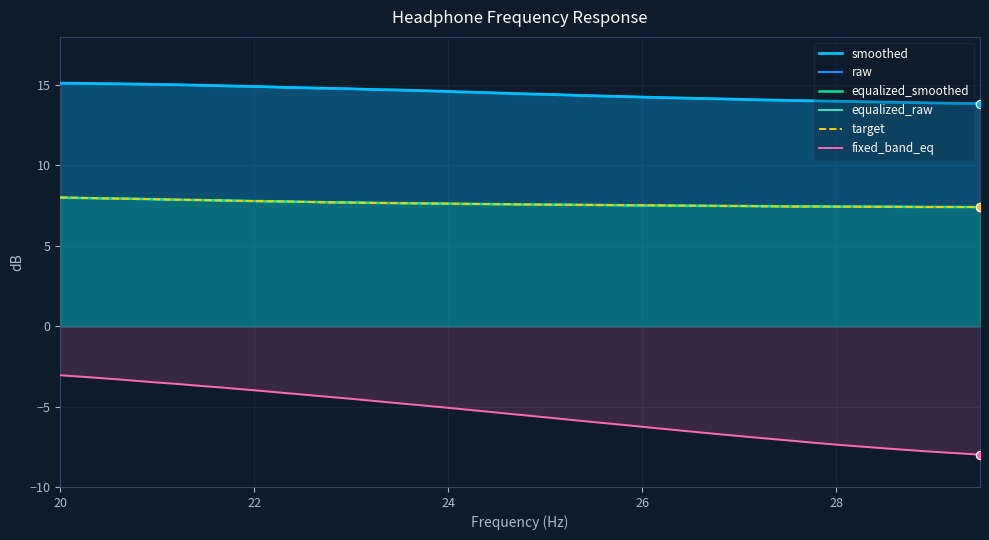

True or false: fixed_band_eq and raw intersect in this chart.

False